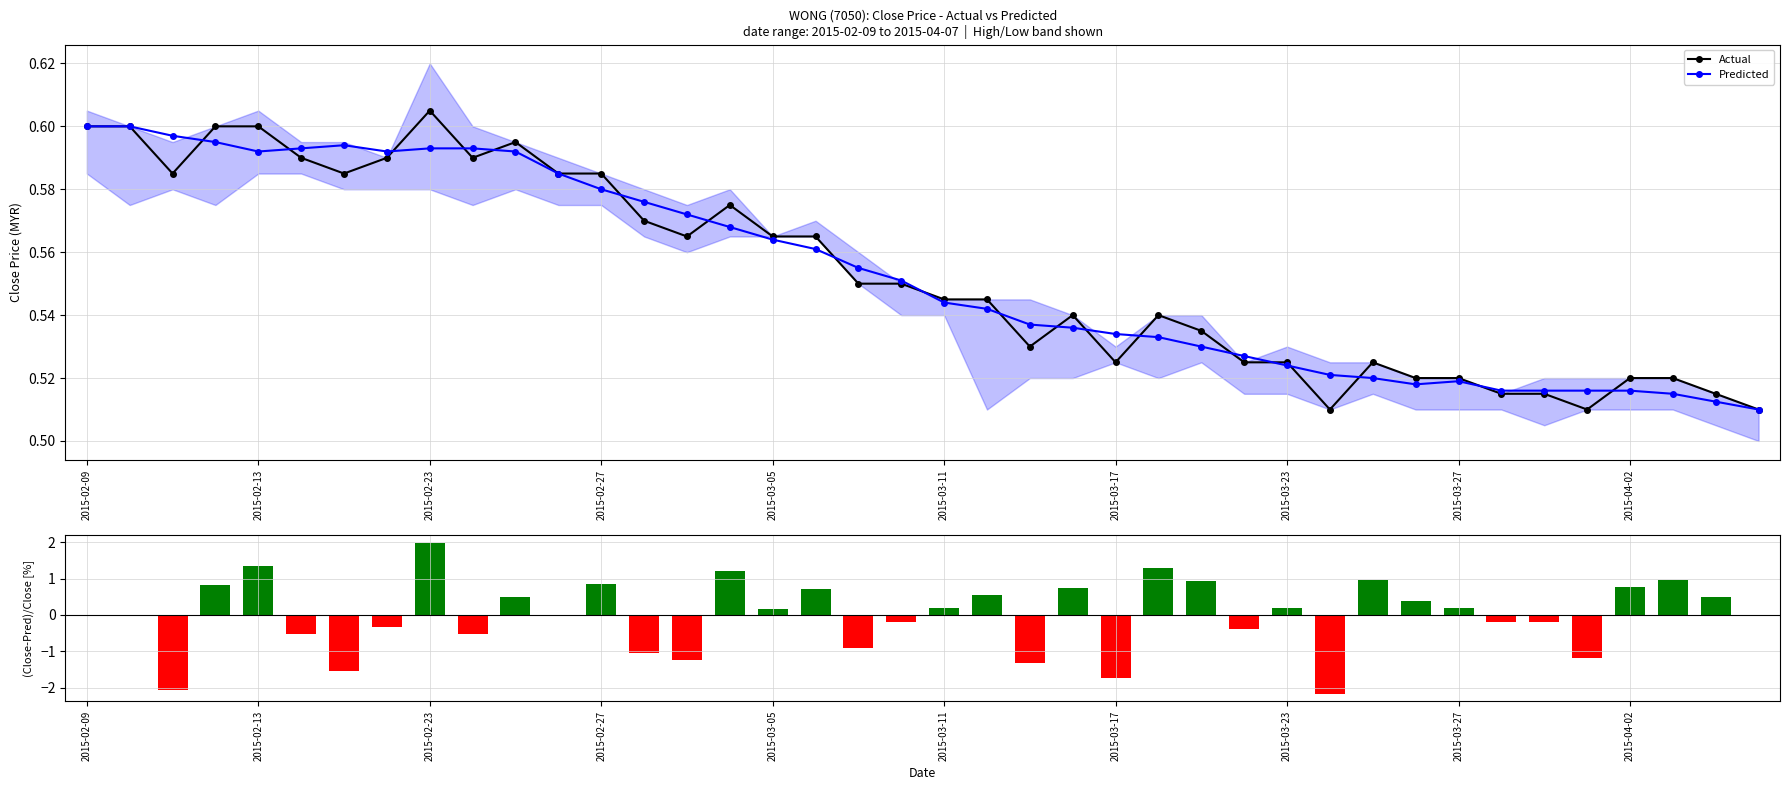

What value does the Predicted series have at 27?

0.5